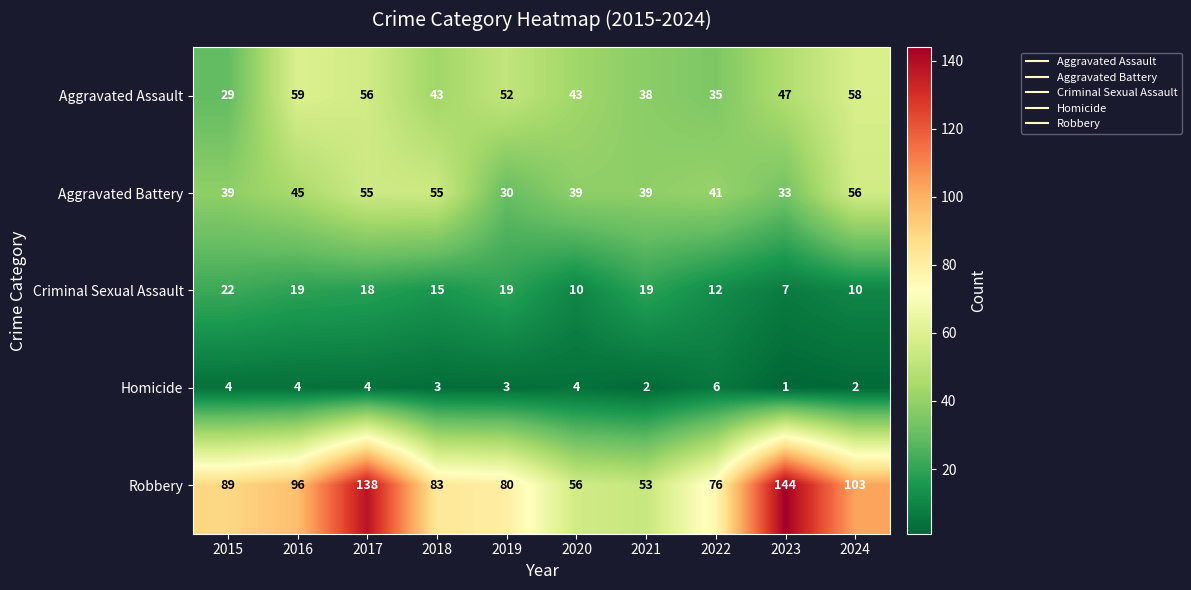

Read the Criminal Sexual Assault value at 2023, to the nearest 10.

10